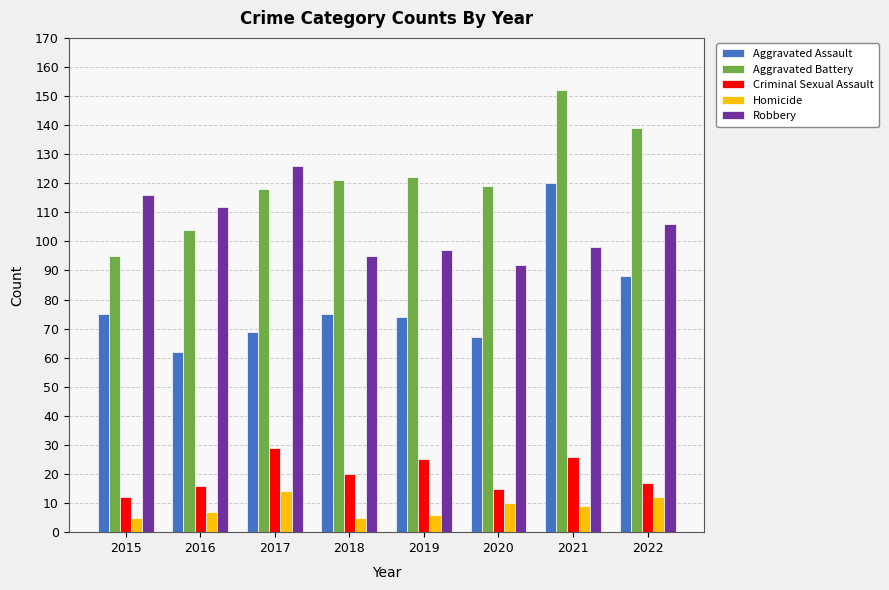

What is the value of the Criminal Sexual Assault bar at the 4th from the left?

20